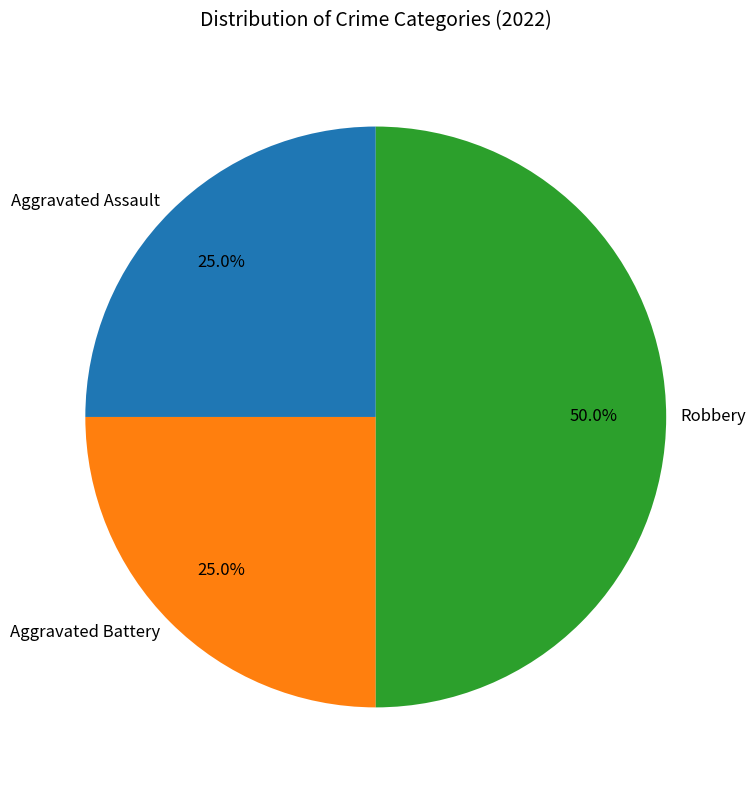

To the nearest percent, what is the difference between the largest and smallest slice percentages?

25%